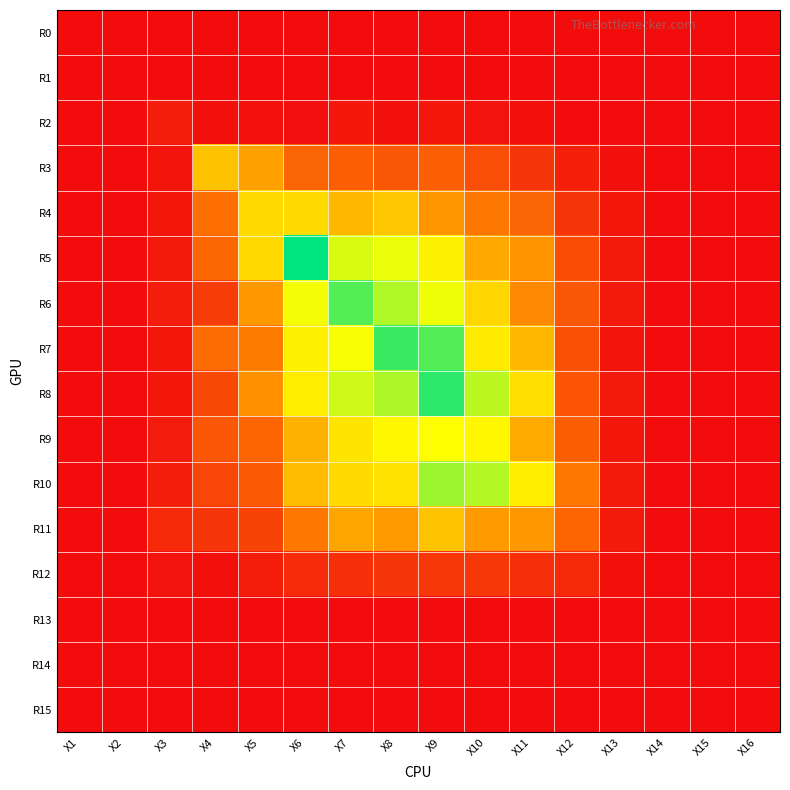

Reading left to right, list all the values displayed in this chart.

R0: X1=0.0	X2=0.0	X3=0.0	X4=0.0	X5=0.0	X6=0.0	X7=0.0	X8=0.0	X9=0.0	X10=0.0	X11=0.0	X12=0.0	X13=0.0	X14=0.0	X15=0.0	X16=0.0
R1: X1=0.0	X2=0.0	X3=0.0	X4=0.0	X5=0.0	X6=0.0	X7=0.0	X8=0.0	X9=0.0	X10=0.0	X11=0.0	X12=0.0	X13=0.0	X14=0.0	X15=0.0	X16=0.0
R2: X1=0.0	X2=0.0	X3=0.1	X4=0.0	X5=0.0	X6=0.0	X7=0.0	X8=0.0	X9=0.0	X10=0.0	X11=0.0	X12=0.0	X13=0.0	X14=0.0	X15=0.0	X16=0.0
R3: X1=0.0	X2=0.0	X3=0.0	X4=0.6	X5=0.5	X6=0.3	X7=0.3	X8=0.3	X9=0.3	X10=0.2	X11=0.2	X12=0.1	X13=0.0	X14=0.0	X15=0.0	X16=0.0
R4: X1=0.0	X2=0.0	X3=0.0	X4=0.4	X5=0.7	X6=0.7	X7=0.6	X8=0.7	X9=0.5	X10=0.4	X11=0.3	X12=0.2	X13=0.0	X14=0.0	X15=0.0	X16=0.0
R5: X1=0.0	X2=0.0	X3=0.1	X4=0.3	X5=0.7	X6=1.3	X7=0.9	X8=0.9	X9=0.8	X10=0.6	X11=0.5	X12=0.2	X13=0.1	X14=0.0	X15=0.0	X16=0.0
R6: X1=0.0	X2=0.0	X3=0.1	X4=0.2	X5=0.5	X6=0.9	X7=1.1	X8=1.0	X9=0.9	X10=0.7	X11=0.5	X12=0.3	X13=0.0	X14=0.0	X15=0.0	X16=0.0
R7: X1=0.0	X2=0.0	X3=0.0	X4=0.4	X5=0.4	X6=0.8	X7=0.9	X8=1.2	X9=1.1	X10=0.8	X11=0.6	X12=0.3	X13=0.0	X14=0.0	X15=0.0	X16=0.0
R8: X1=0.0	X2=0.0	X3=0.0	X4=0.2	X5=0.5	X6=0.8	X7=0.9	X8=1.0	X9=1.2	X10=1.0	X11=0.7	X12=0.3	X13=0.0	X14=0.0	X15=0.0	X16=0.0
R9: X1=0.0	X2=0.0	X3=0.1	X4=0.3	X5=0.3	X6=0.6	X7=0.8	X8=0.8	X9=0.8	X10=0.8	X11=0.6	X12=0.3	X13=0.0	X14=0.0	X15=0.0	X16=0.0
R10: X1=0.0	X2=0.0	X3=0.1	X4=0.2	X5=0.3	X6=0.6	X7=0.7	X8=0.8	X9=1.0	X10=1.0	X11=0.8	X12=0.4	X13=0.0	X14=0.0	X15=0.0	X16=0.0
R11: X1=0.0	X2=0.0	X3=0.1	X4=0.2	X5=0.2	X6=0.4	X7=0.6	X8=0.5	X9=0.7	X10=0.5	X11=0.5	X12=0.3	X13=0.0	X14=0.0	X15=0.0	X16=0.0
R12: X1=0.0	X2=0.0	X3=0.0	X4=0.0	X5=0.1	X6=0.1	X7=0.1	X8=0.2	X9=0.2	X10=0.2	X11=0.1	X12=0.1	X13=0.0	X14=0.0	X15=0.0	X16=0.0
R13: X1=0.0	X2=0.0	X3=0.0	X4=0.0	X5=0.0	X6=0.0	X7=0.0	X8=0.0	X9=0.0	X10=0.0	X11=0.0	X12=0.0	X13=0.0	X14=0.0	X15=0.0	X16=0.0
R14: X1=0.0	X2=0.0	X3=0.0	X4=0.0	X5=0.0	X6=0.0	X7=0.0	X8=0.0	X9=0.0	X10=0.0	X11=0.0	X12=0.0	X13=0.0	X14=0.0	X15=0.0	X16=0.0
R15: X1=0.0	X2=0.0	X3=0.0	X4=0.0	X5=0.0	X6=0.0	X7=0.0	X8=0.0	X9=0.0	X10=0.0	X11=0.0	X12=0.0	X13=0.0	X14=0.0	X15=0.0	X16=0.0